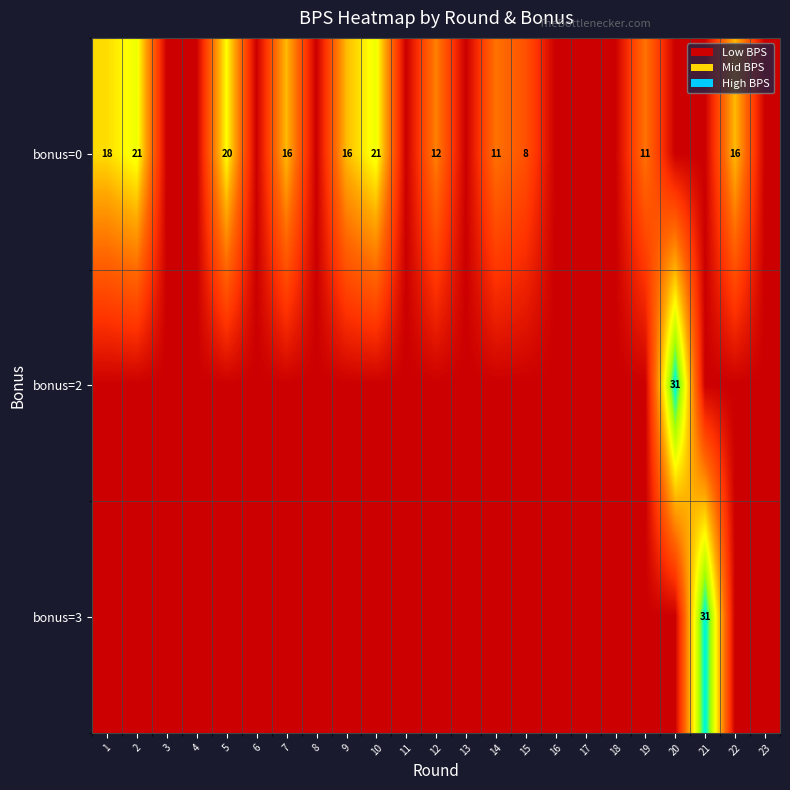

True or false: bonus=0 has a value of 9 at 9.

False